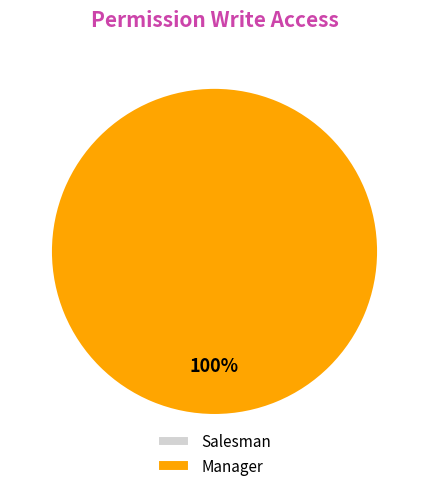

To the nearest percent, what portion does sale.coupon.consumption_line manager represent?

100%